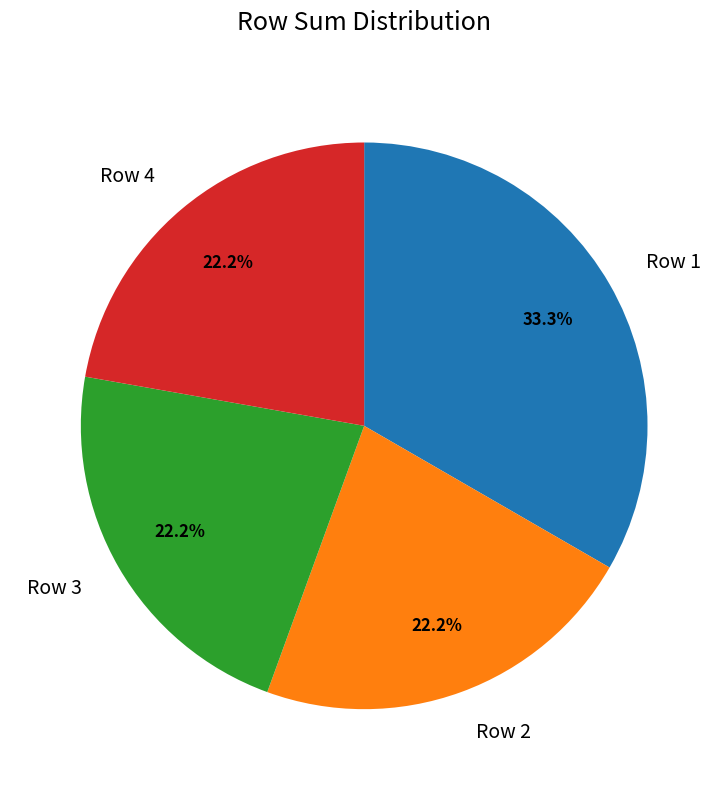

Is there any slice that represents more than half of the pie?

No